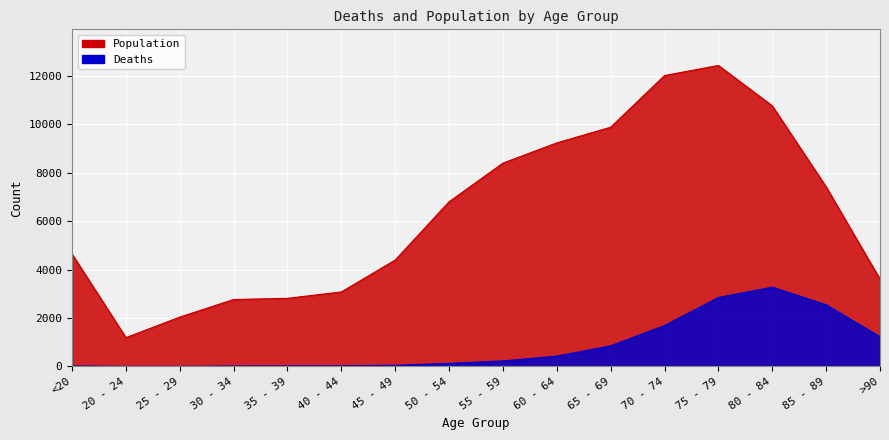

The Deaths series shows 1690 at 70 - 74. True or false?

True